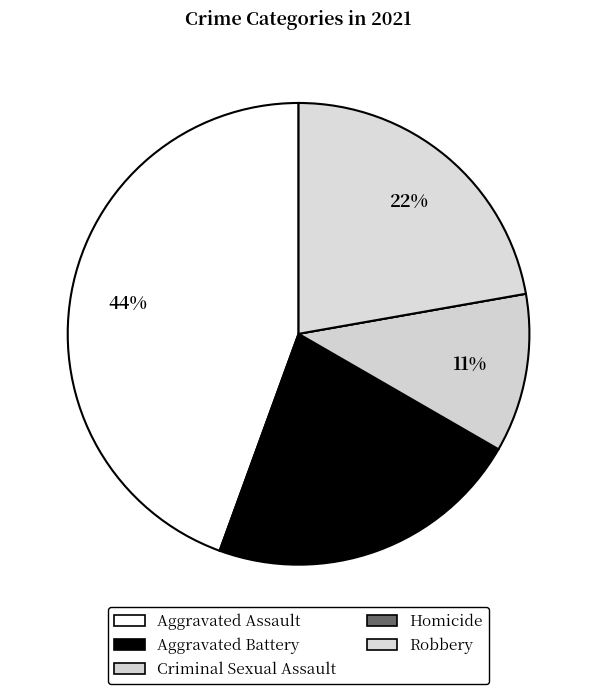

Count the number of slices in the pie.

5